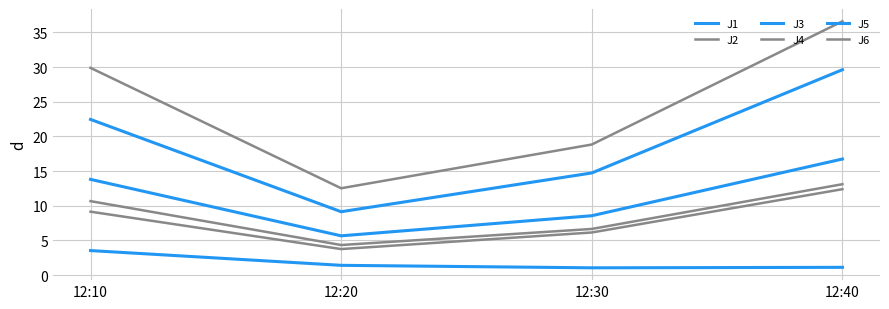

How many lines are shown in the chart?

6